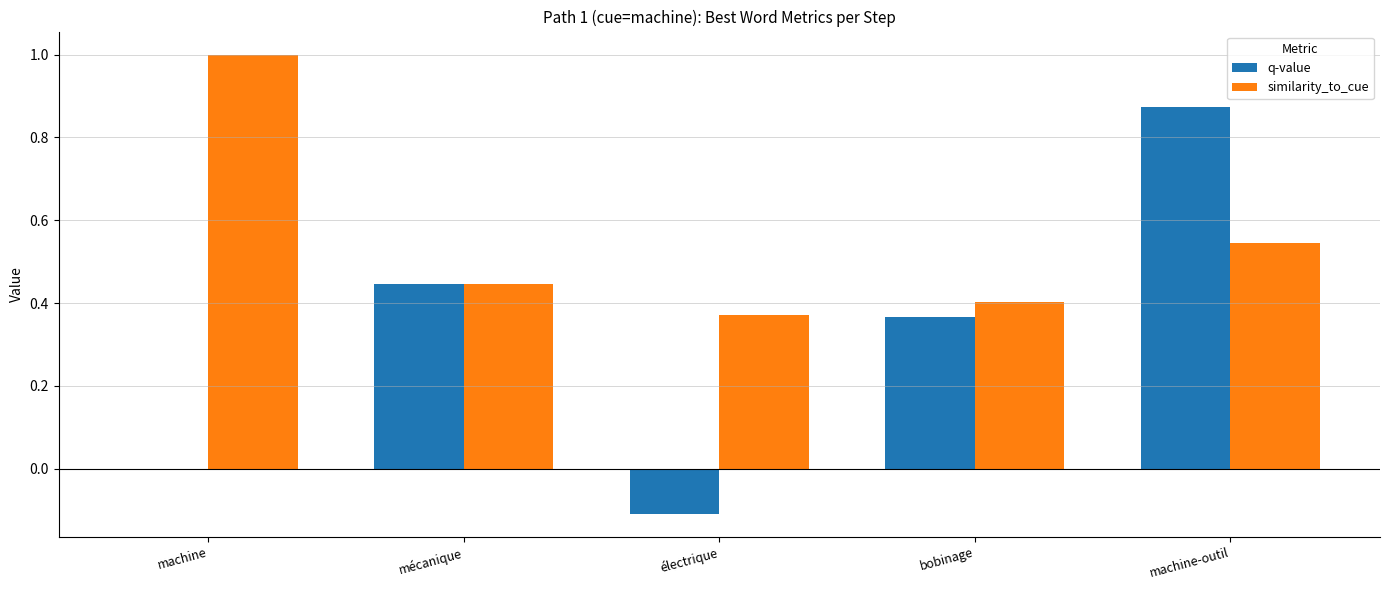

Which category has the highest value in the q-value series?

machine-outil